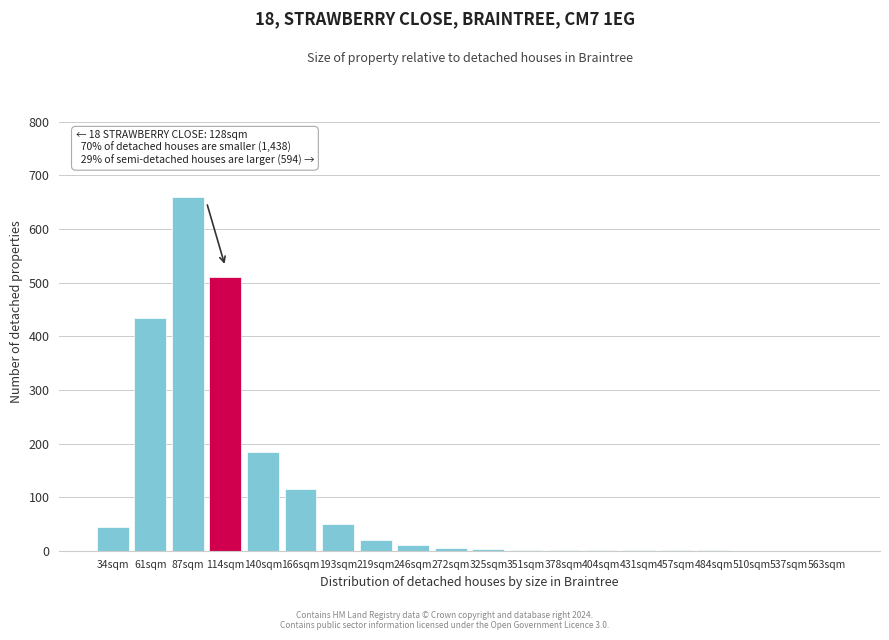

Is it true that the value at 140sqm is 185?

True